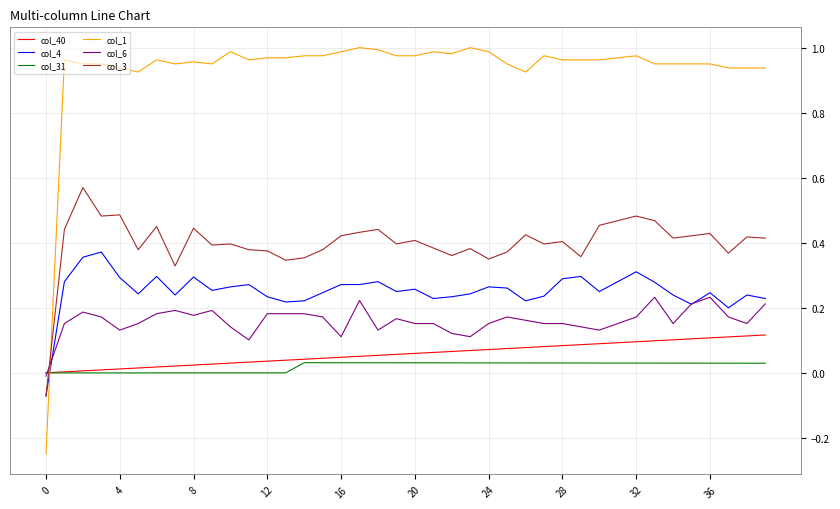

List the series in order of their peak value, lowest first.

col_31, col_40, col_6, col_4, col_3, col_1